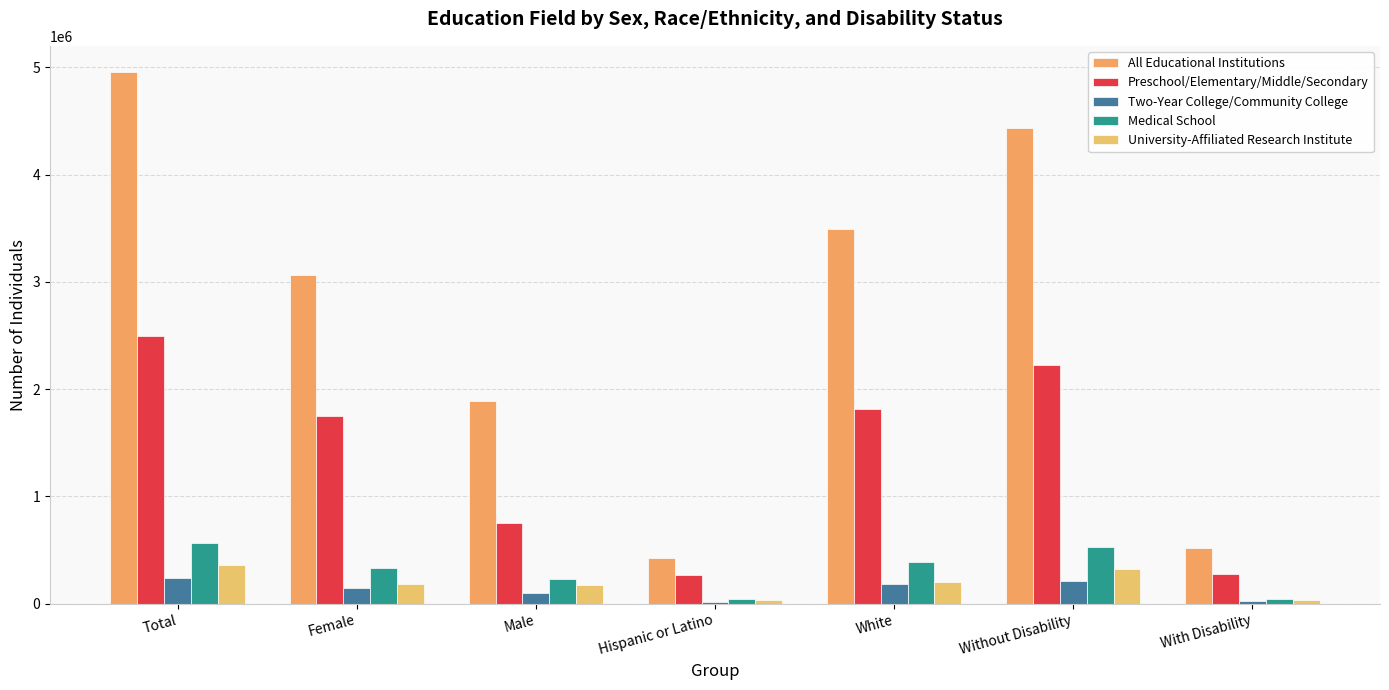

List the labels in order of Preschool/Elementary/Middle/Secondary value, largest first.

Total, Without Disability, White, Female, Male, With Disability, Hispanic or Latino